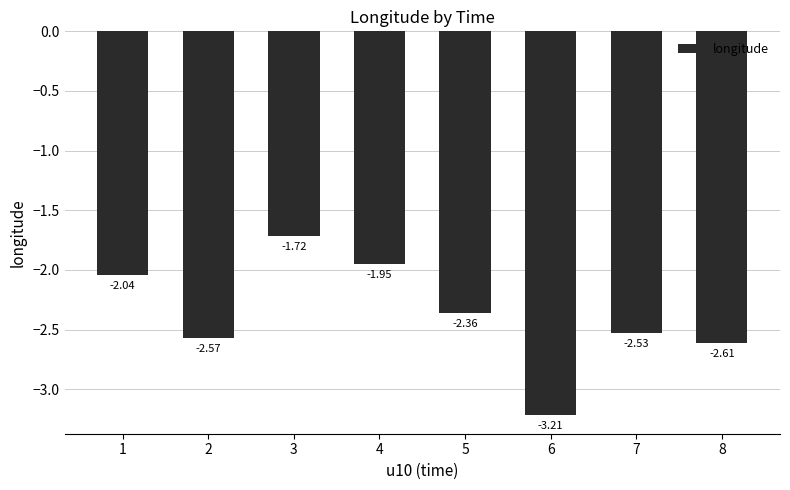

True or false: the data shows -1.0 at 4.

False